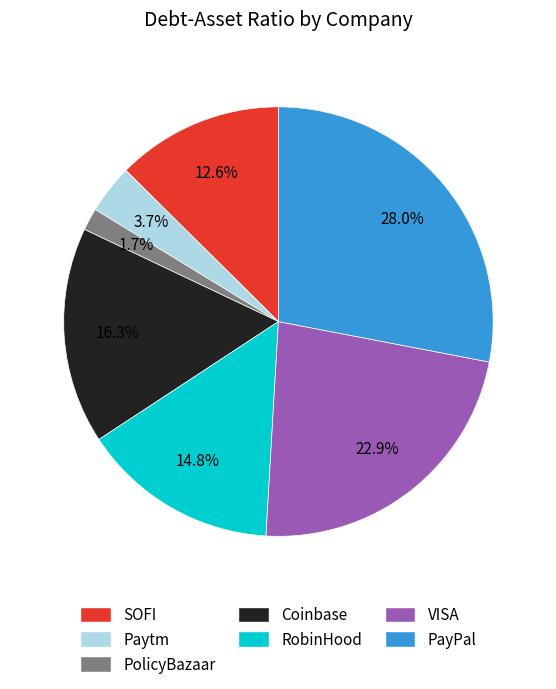

What portion of the pie excludes PolicyBazaar?

98.3%